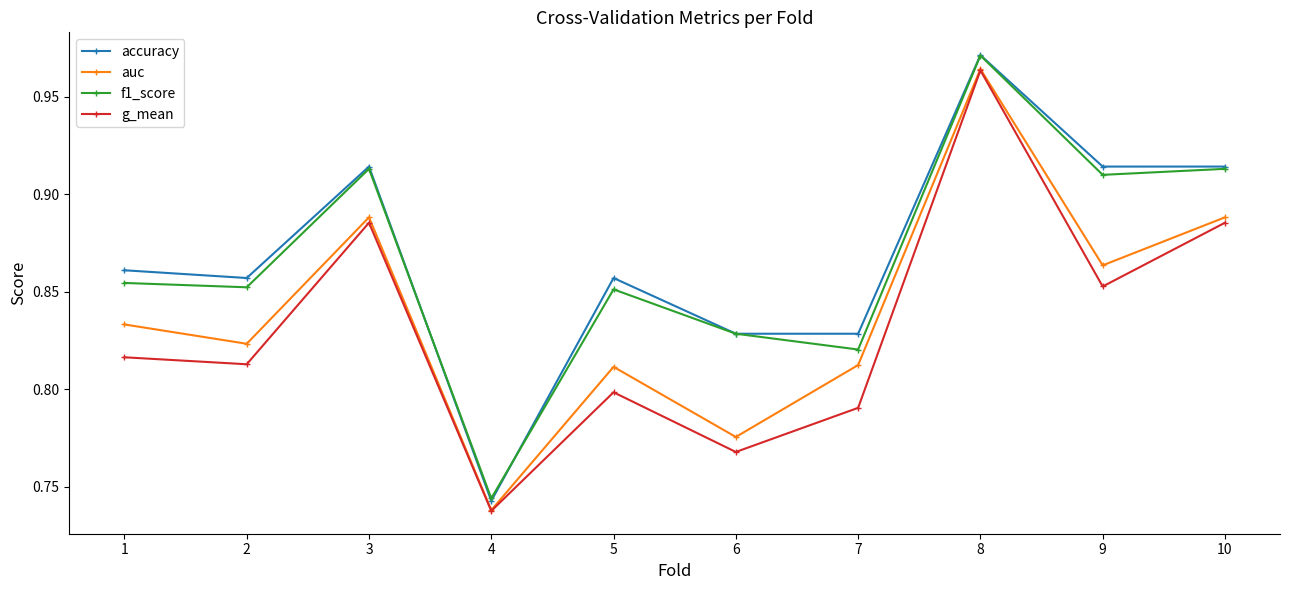

What is the sum of all g_mean values?

8.3